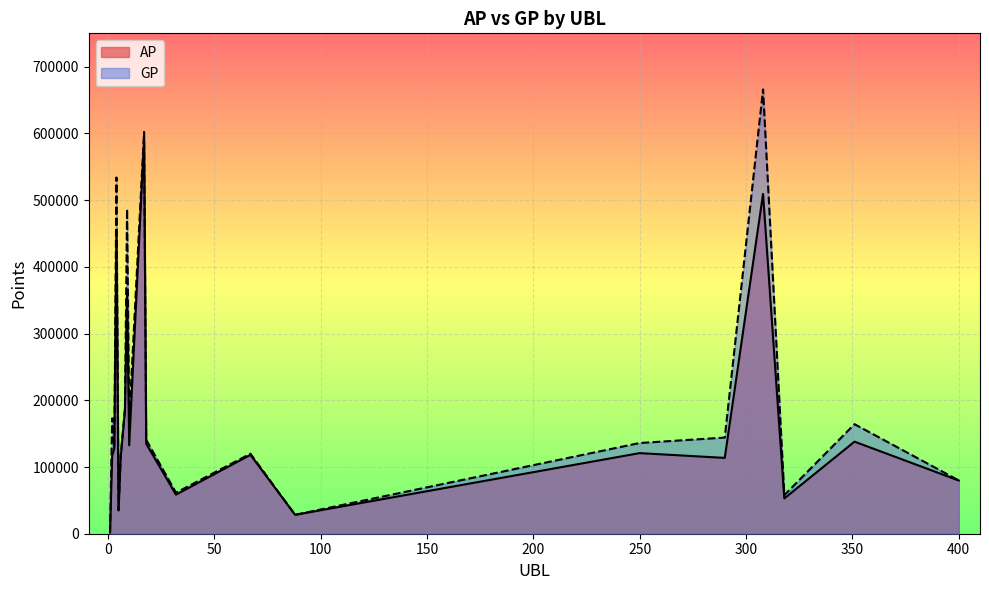

Reading left to right, what are all the values shown in this chart?

AP: 1689	116792	127590	455069	34976	114798	184143	364215	132533	592784	134866	58565	118229	28333	120816	113647	509353	52870	137995	79780
GP: 1689	172944	129965	533907	35272	116460	187795	486681	169791	602251	140745	61479	119936	28333	135969	144095	665931	57830	164195	79950